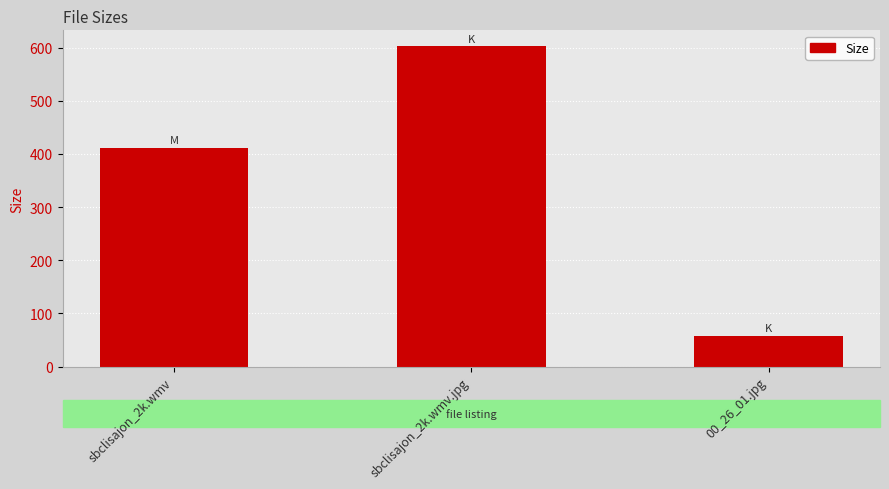

What is the difference between the values at 00_26_01.jpg and sbclisajon_2k.wmv.jpg?

544.1